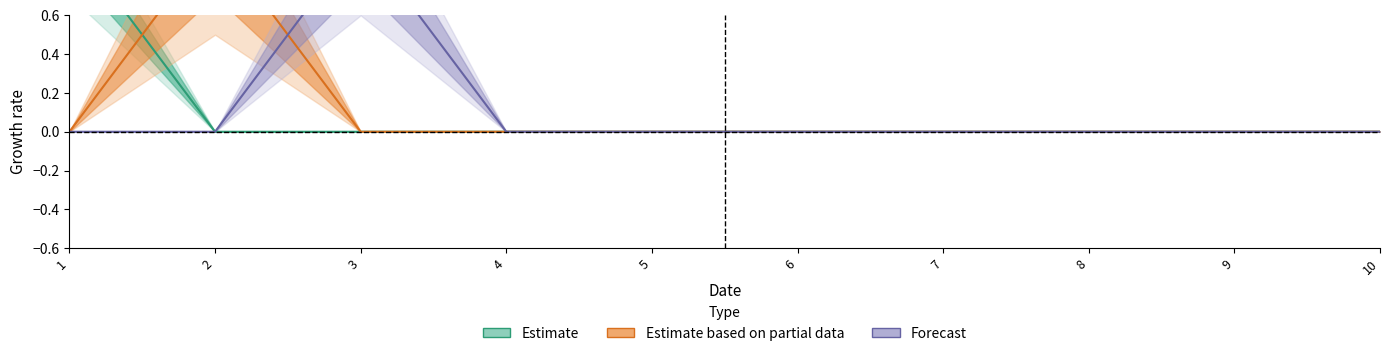

Between 9 and 10, which series saw the biggest shift?

2